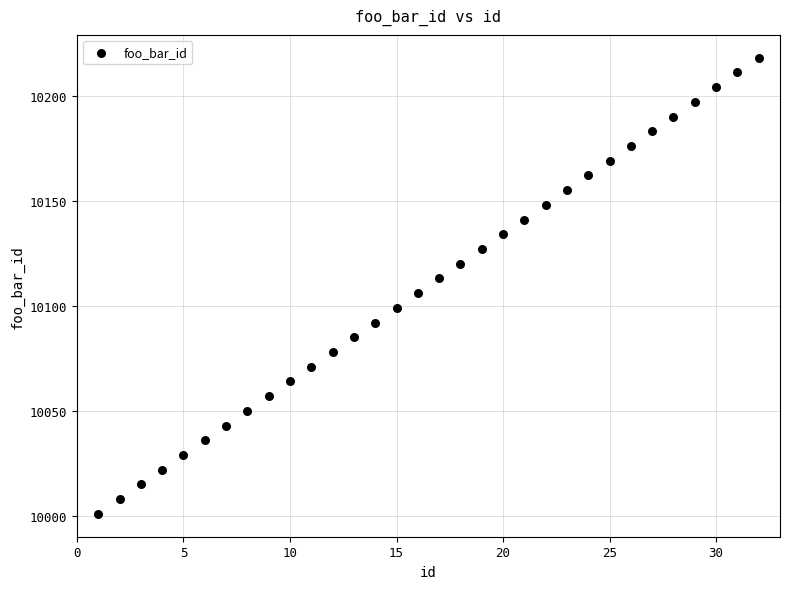

What is the range of X values (max minus min)?

31